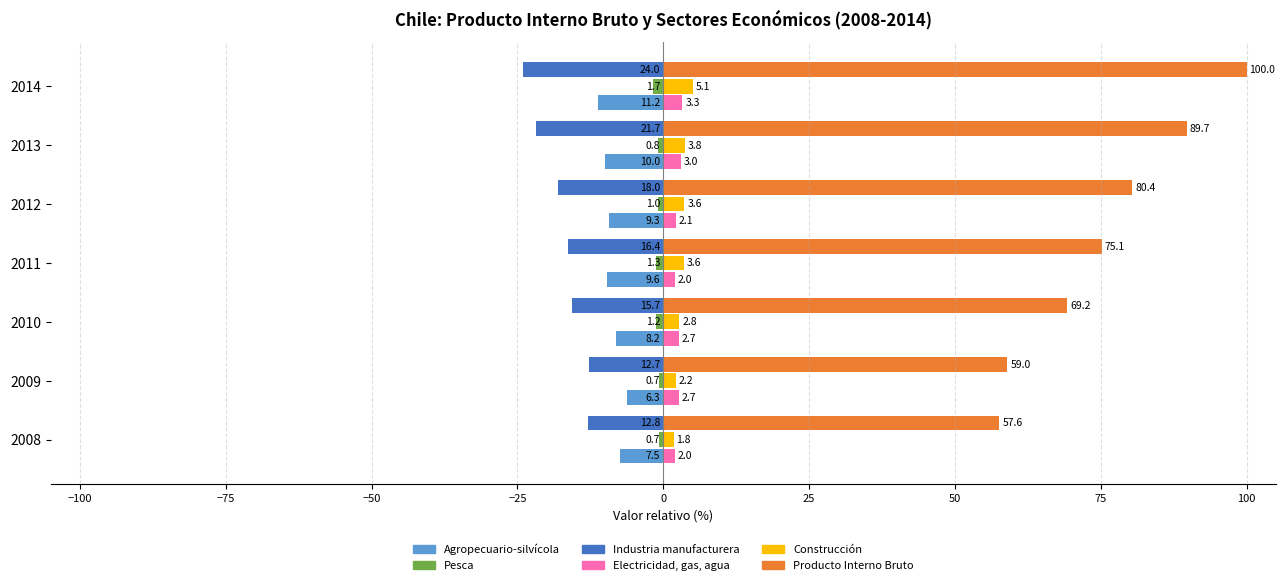

Which series has the largest range (max minus min)?

Producto Interno Bruto